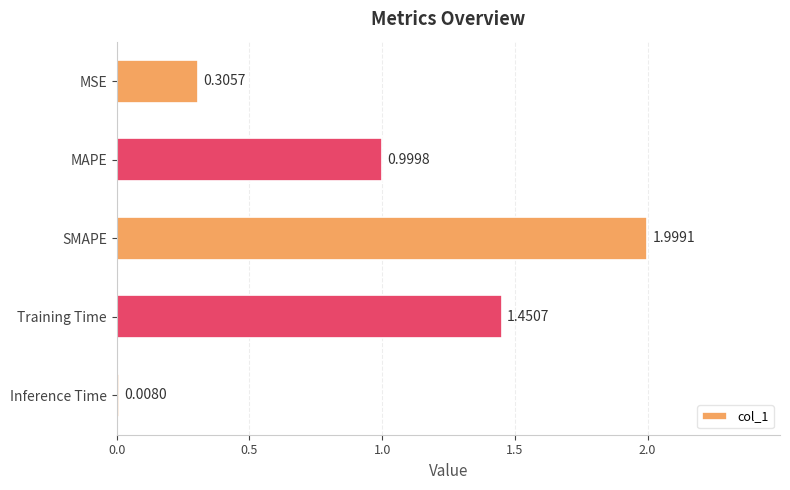

At which category does the chart reach its minimum across all series?

Inference Time